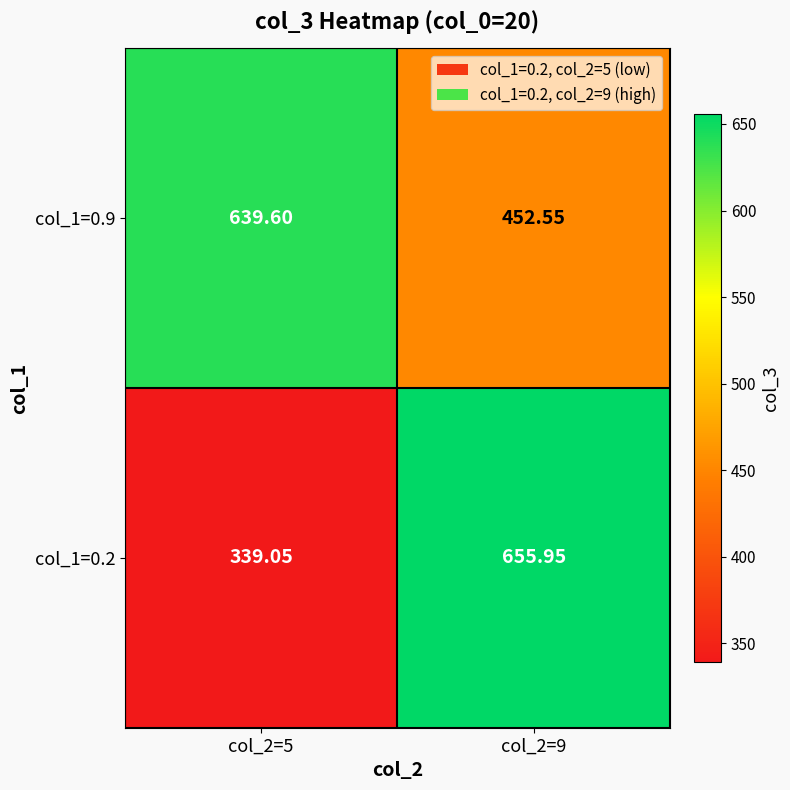

Which series has the largest range (max minus min)?

col_1=0.2